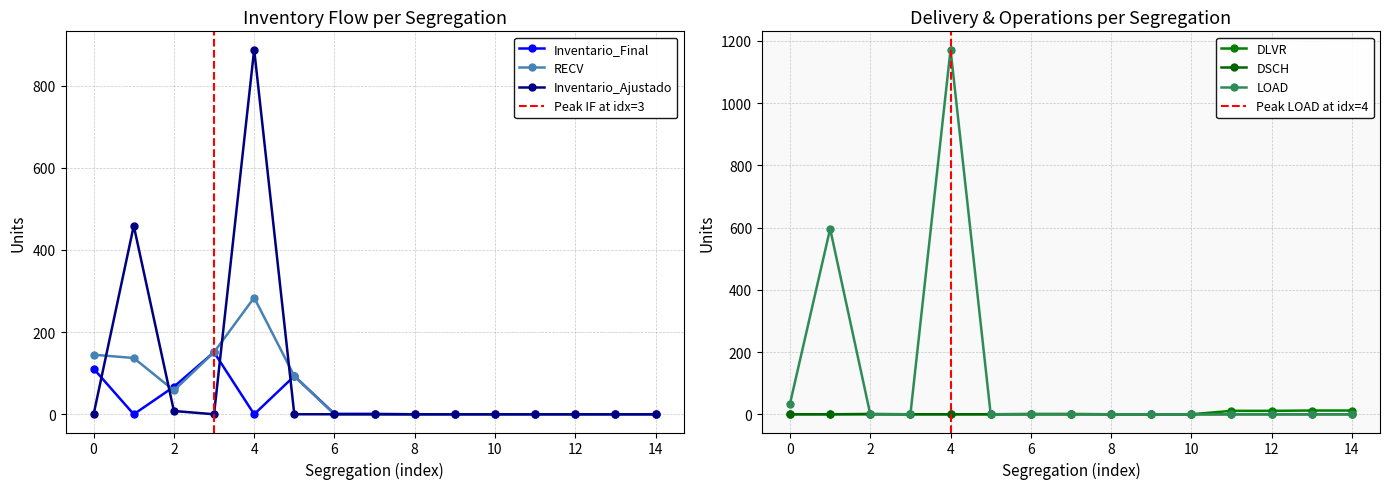

What is the difference between the second highest and minimum values in the RECV series?

151